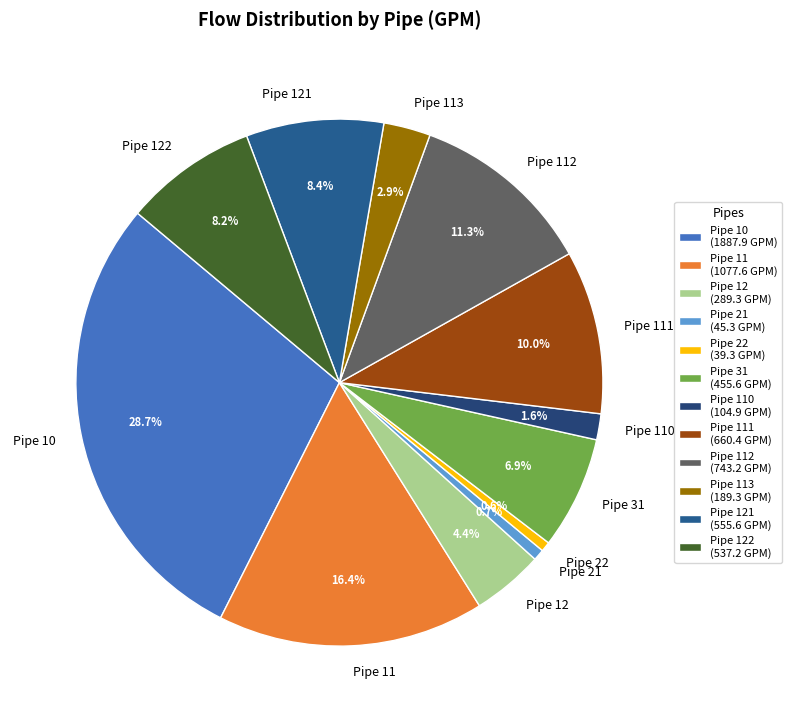

Count the number of slices in the pie.

12